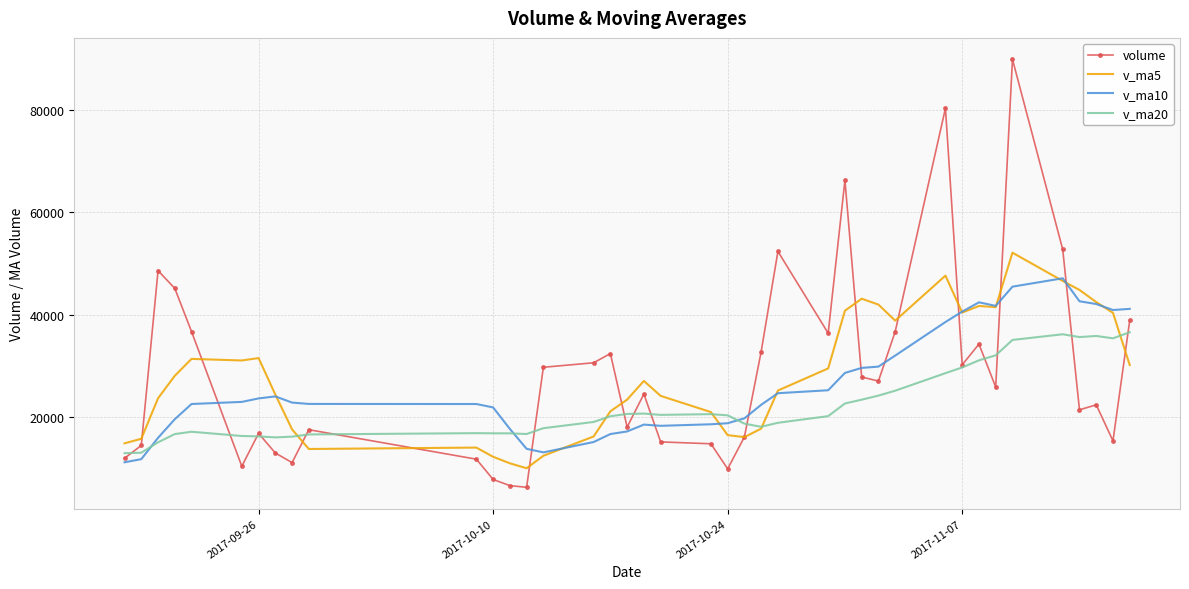

What is the sum of all v_ma5 values?

1123759.5